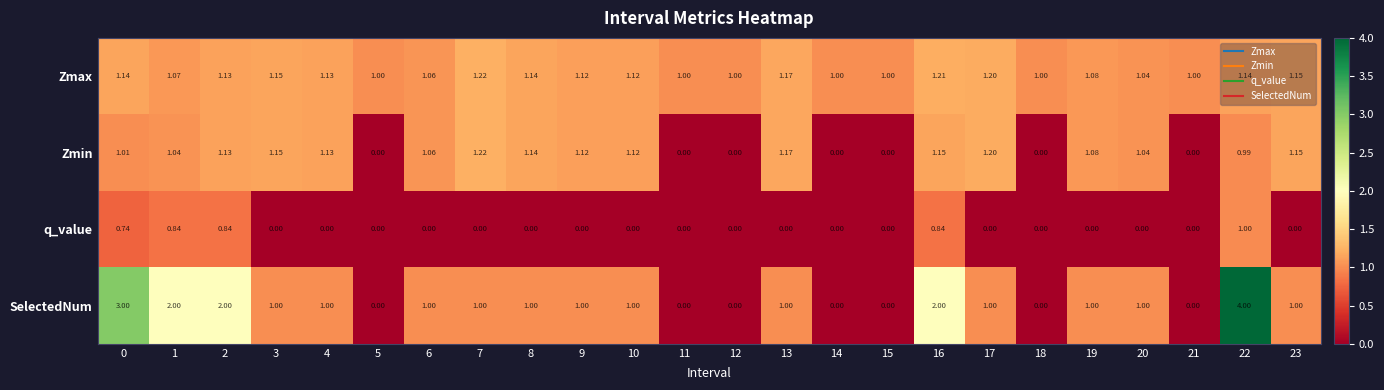

Rank the series at 22 from highest to lowest value.

SelectedNum, Zmax, q_value, Zmin